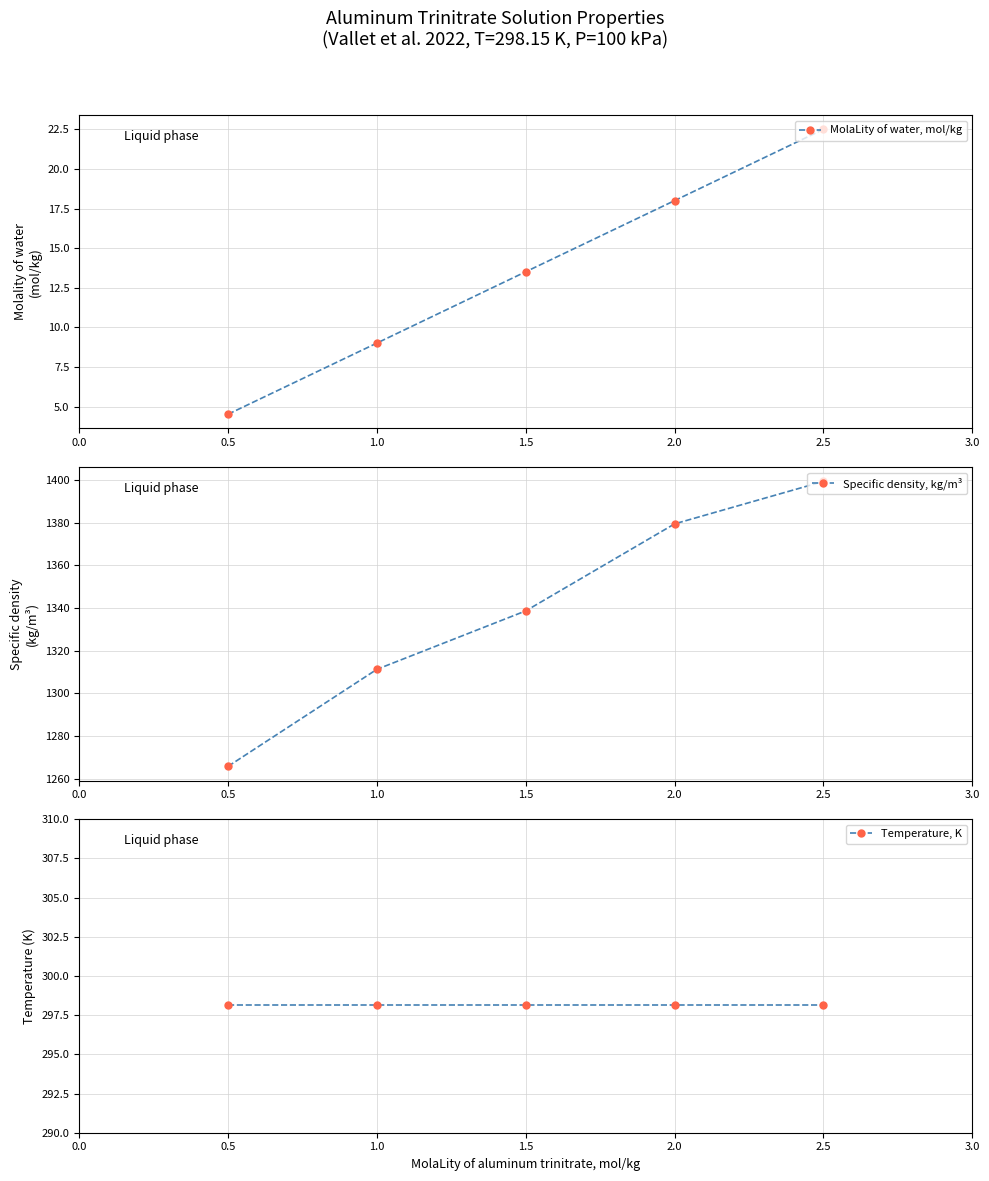

What are all the series names shown in the legend?

MolaLity of water, mol/kg, Specific density, kg/m³, Temperature, K